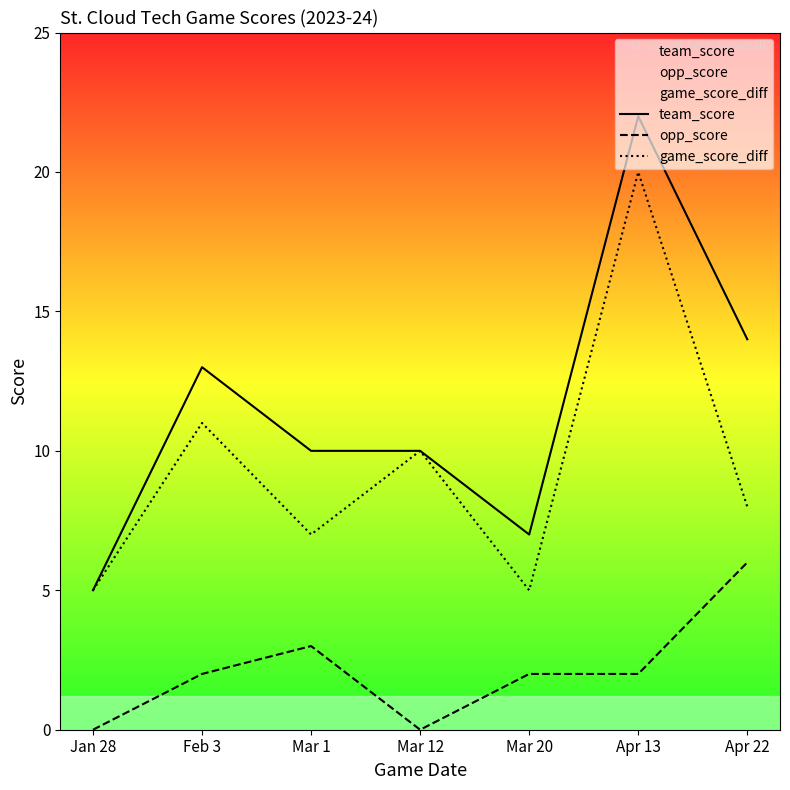

Rank the categories by game_score_diff value from highest to lowest.

Apr 13, Feb 3, Mar 12, Apr 22, Mar 1, Jan 28, Mar 20